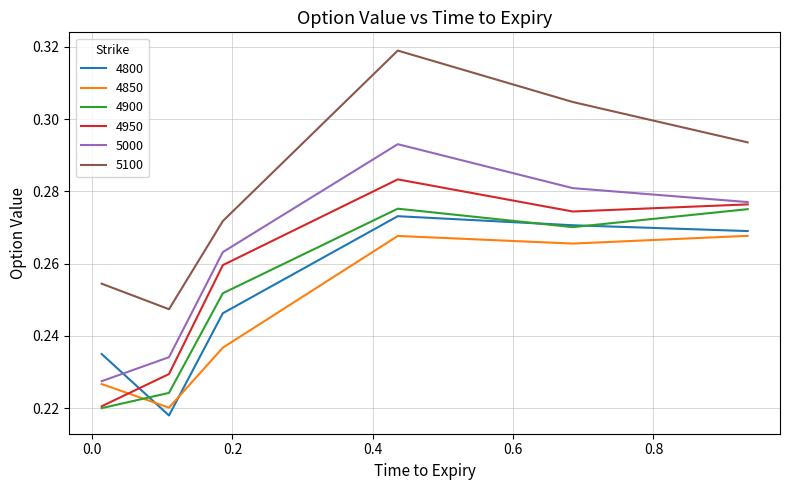

Which series has the largest total across all categories?

5100